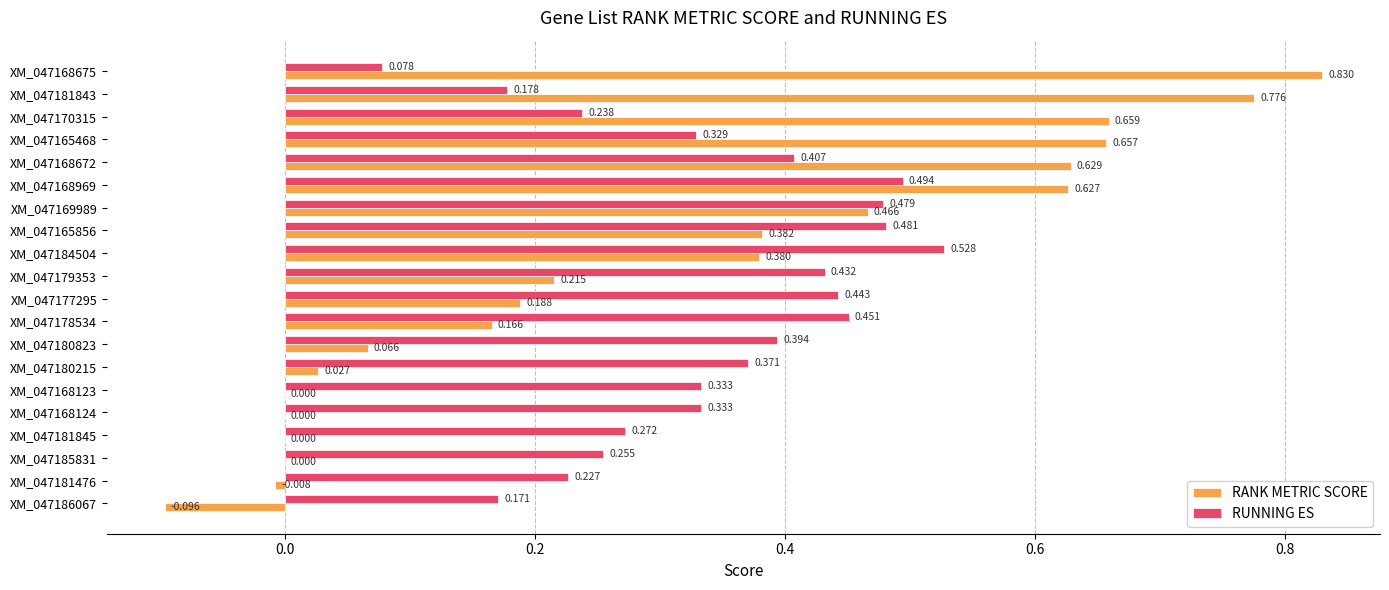

Is the value of RANK METRIC SCORE at XM_047180215 greater than the value of RUNNING ES at XM_047168969?

No